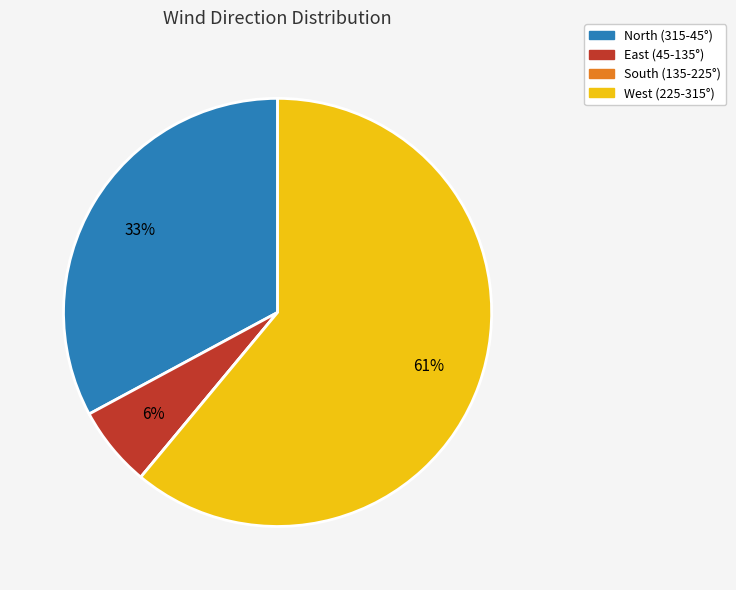

To the nearest percent, what portion does North (315-45°) represent?

33%